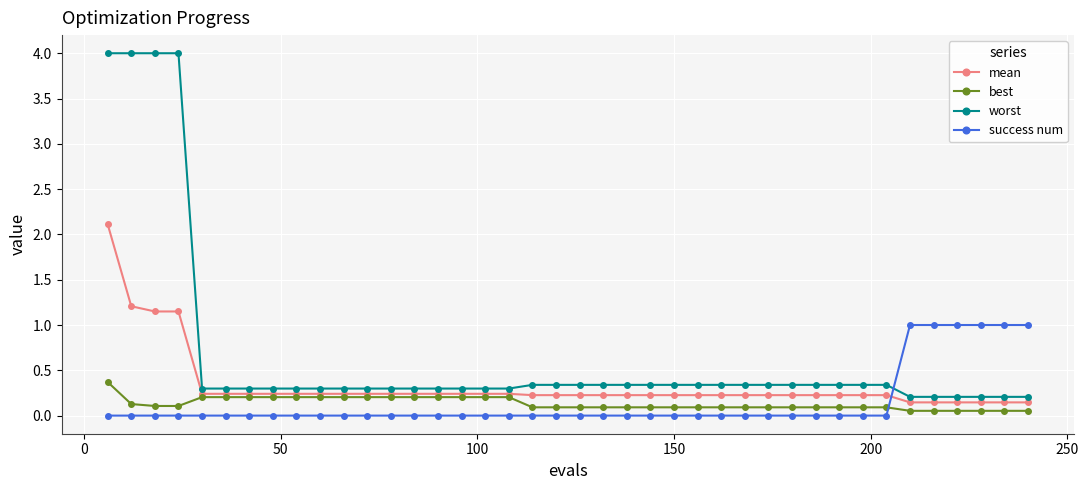

Which series has the largest range (max minus min)?

worst